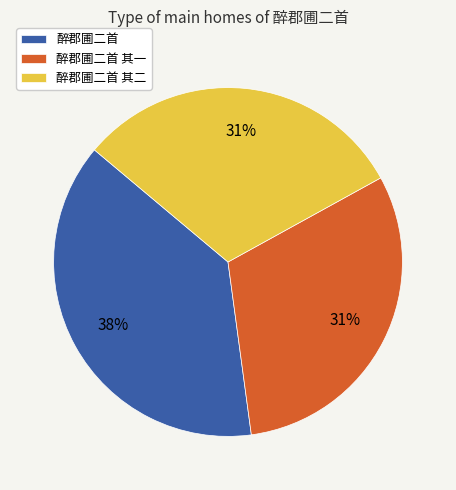

Is the sum of 醉郡圃二首 and 醉郡圃二首 其一 greater than half?

Yes